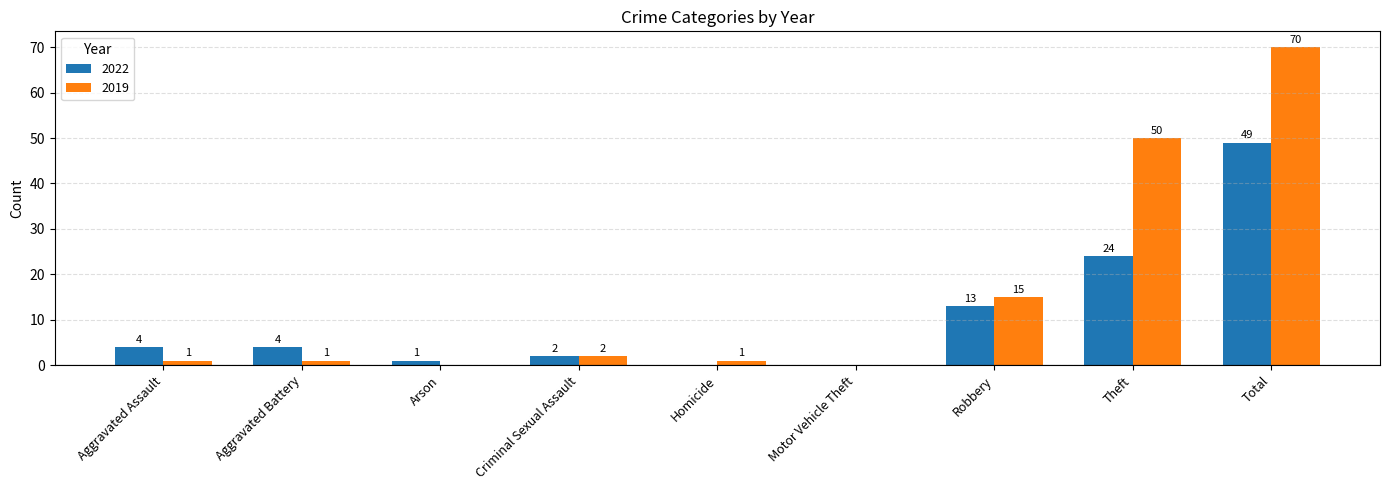

Is the value of 2019 at Aggravated Assault greater than the value of 2022 at Robbery?

No